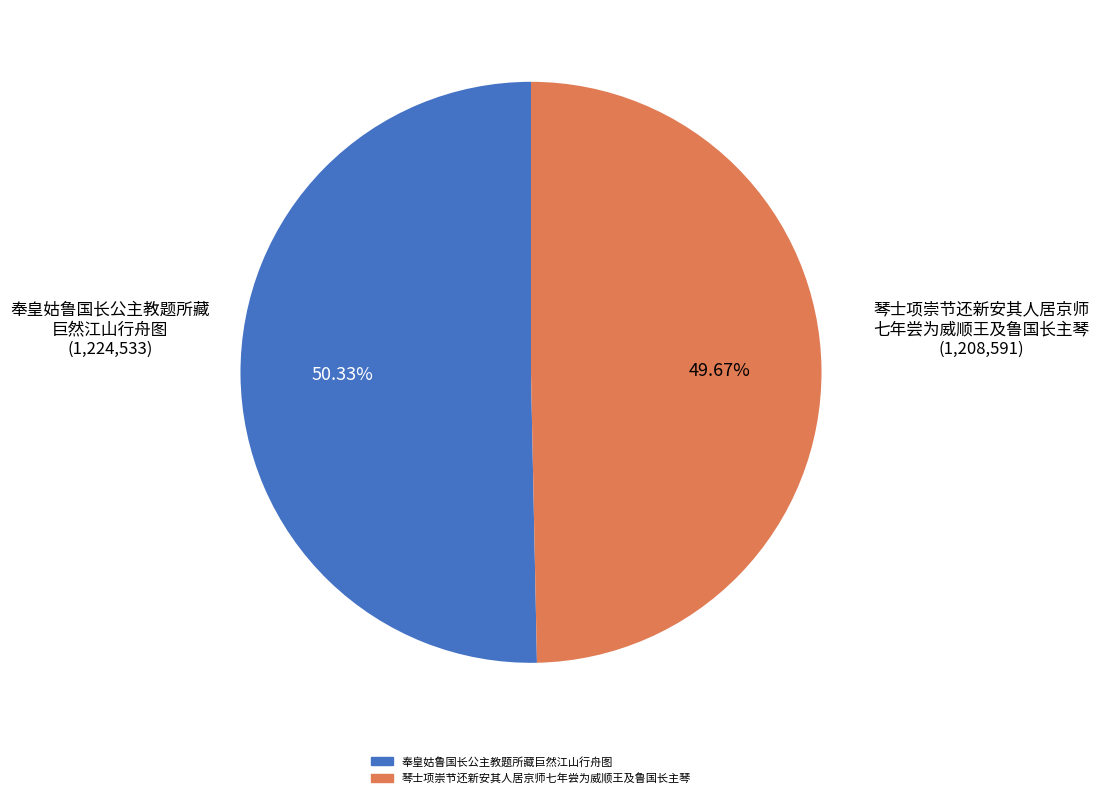

Which slice represents more than half of the pie?

奉皇姑鲁国长公主教题所藏巨然江山行舟图